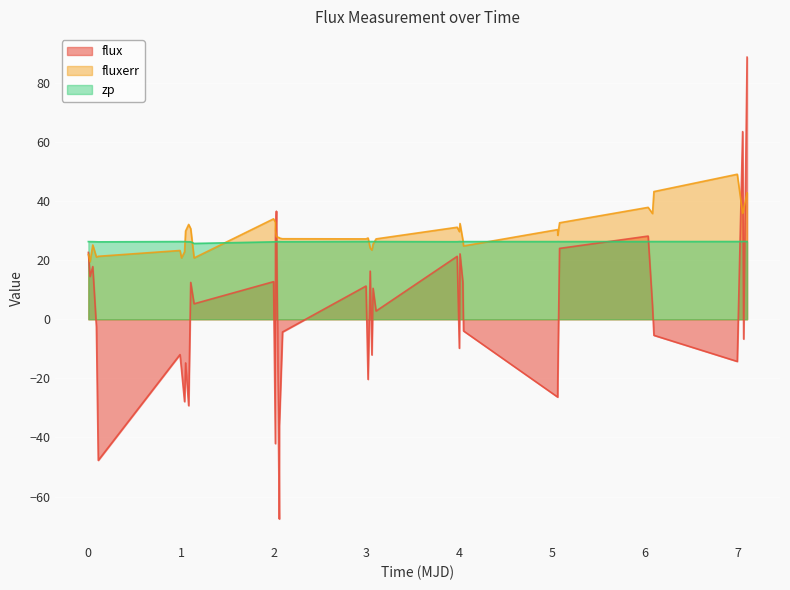

How many zp values are between 26 and 27?

39